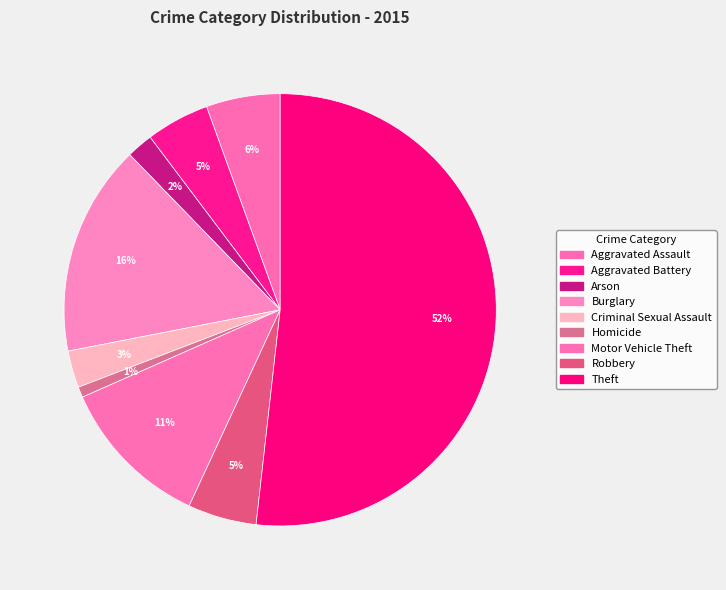

What is the majority slice?

Theft